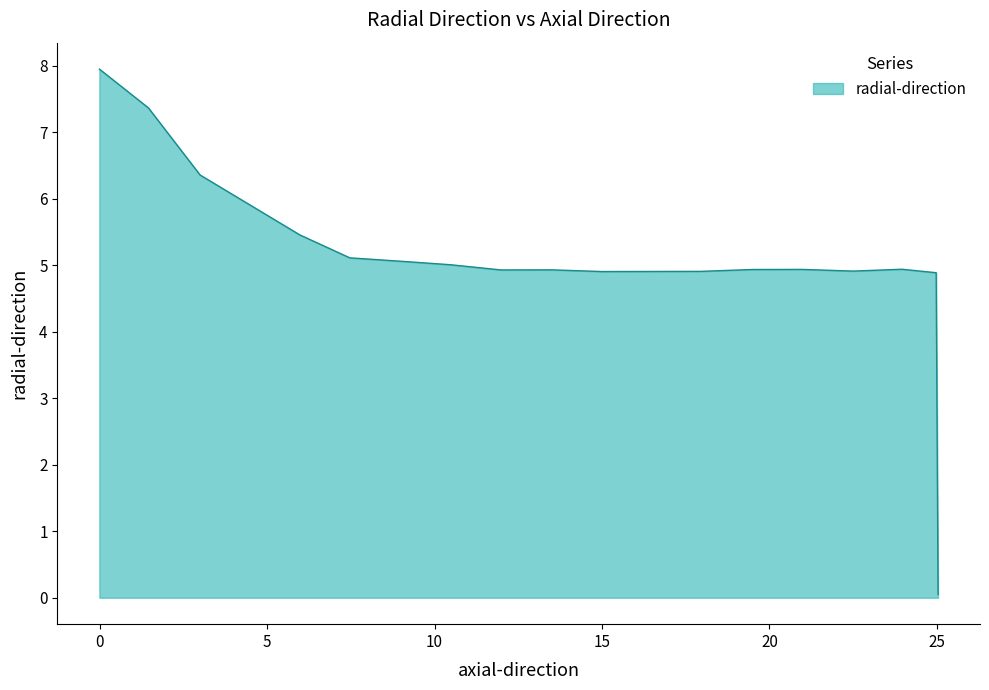

How many lines are shown in the chart?

1